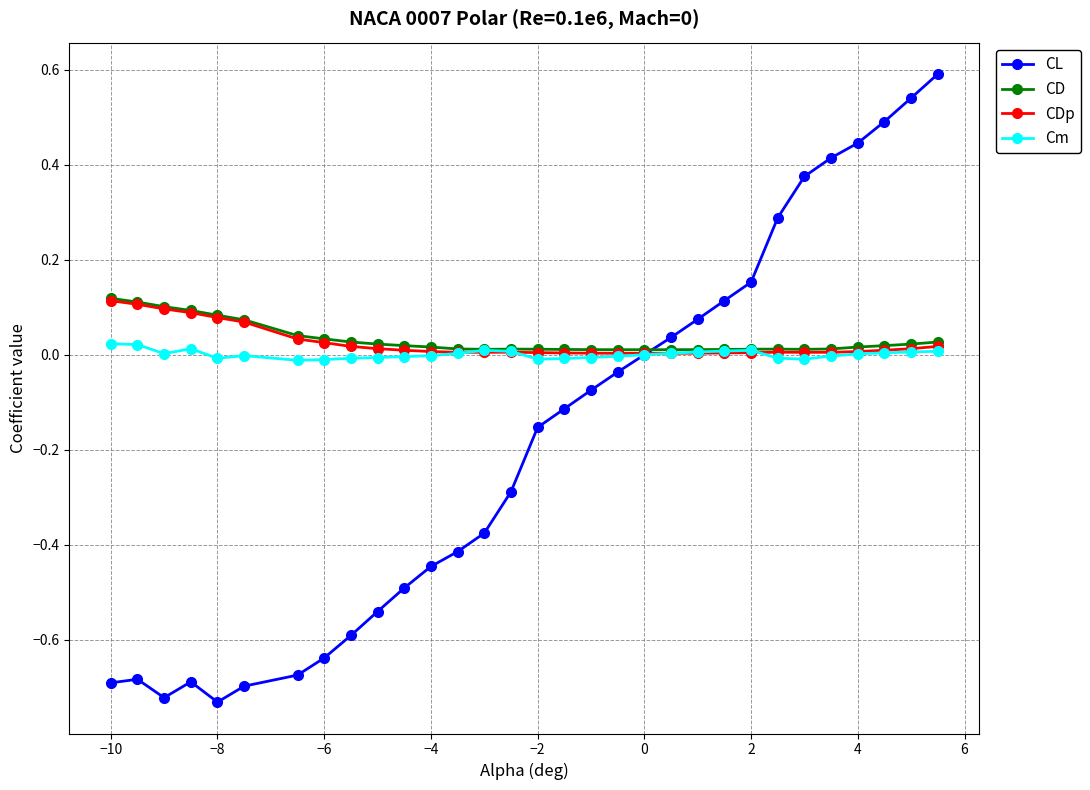

Which series has the widest spread of values?

CL